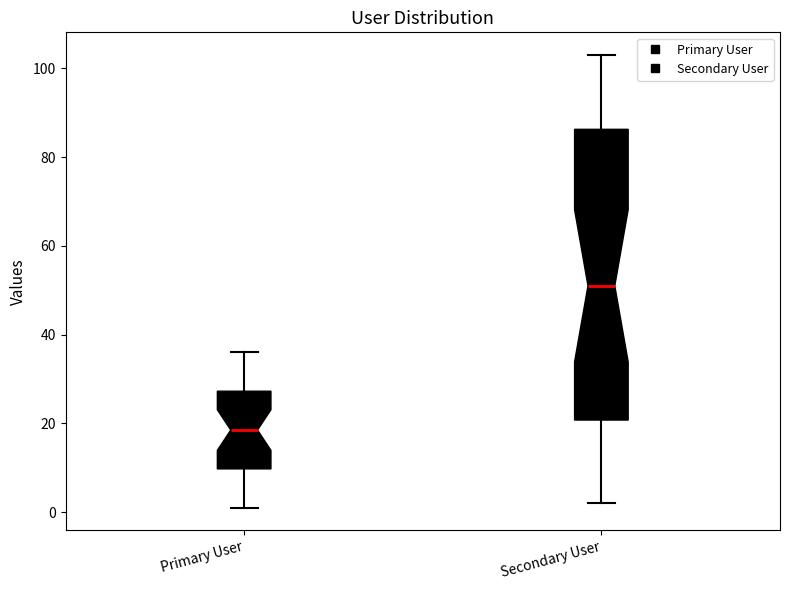

Reading left to right, read every box against the y-axis: the position of its median line, the range the box covers, and the ends of its whiskers. The values are not printed on the chart, so give them approximately, as read against the axis.

Primary User: median 18, box 10 to 28, whiskers 2 to 36
Secondary User: median 52, box 20 to 86, whiskers 2 to 104